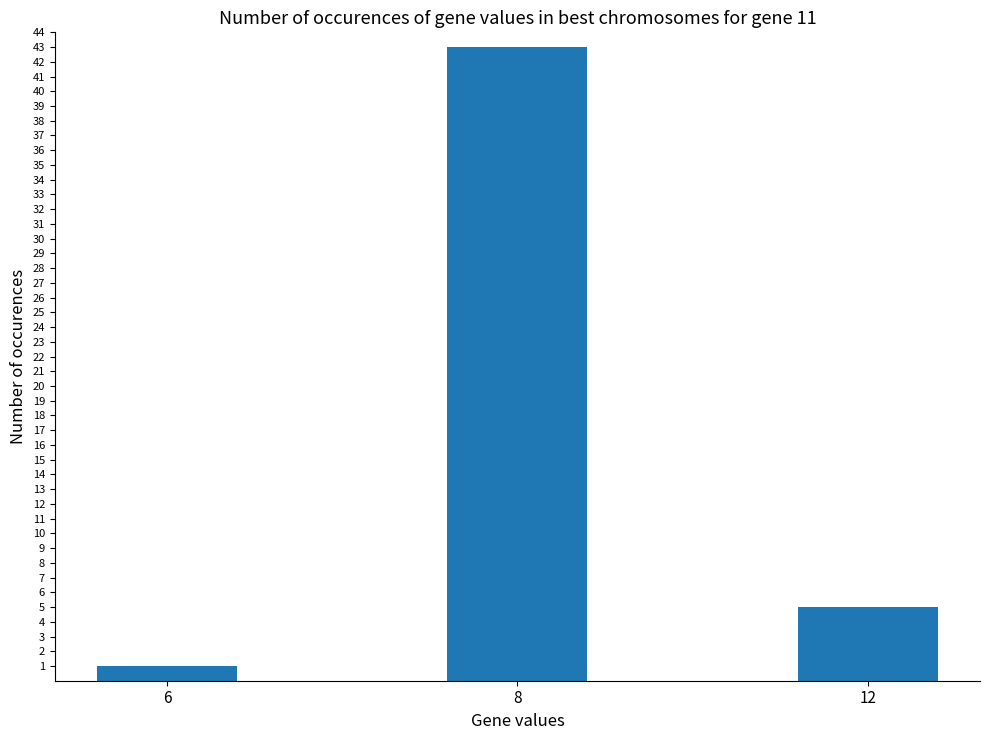

What is the value of the 1st bar from the left?

1